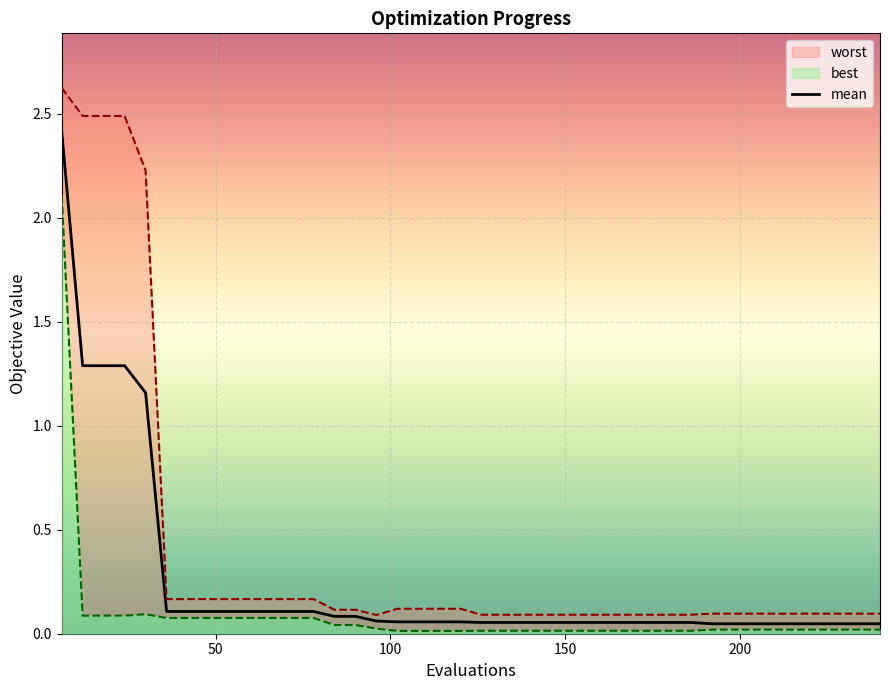

What is the difference between the maximum and minimum values?

2.4